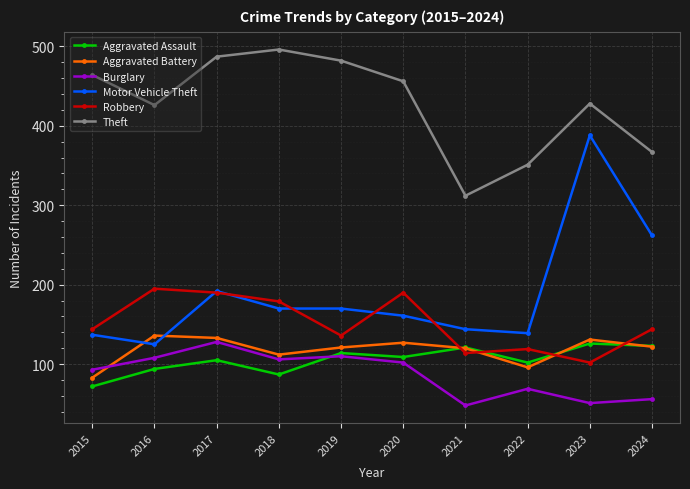

Does the chart have visible grid lines?

Yes